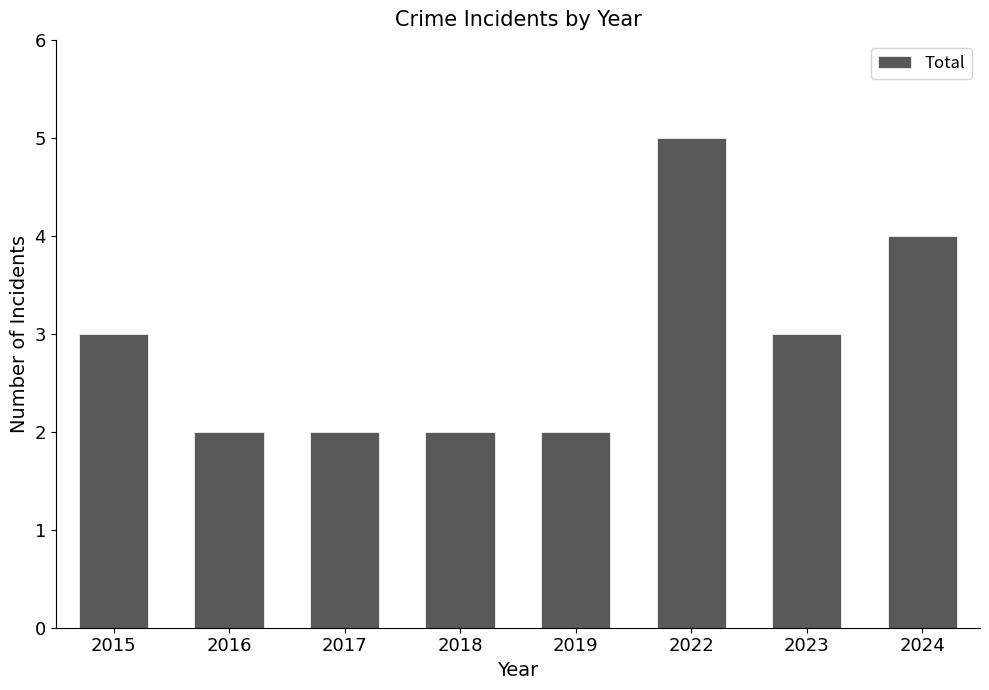

What is the greatest value displayed?

5